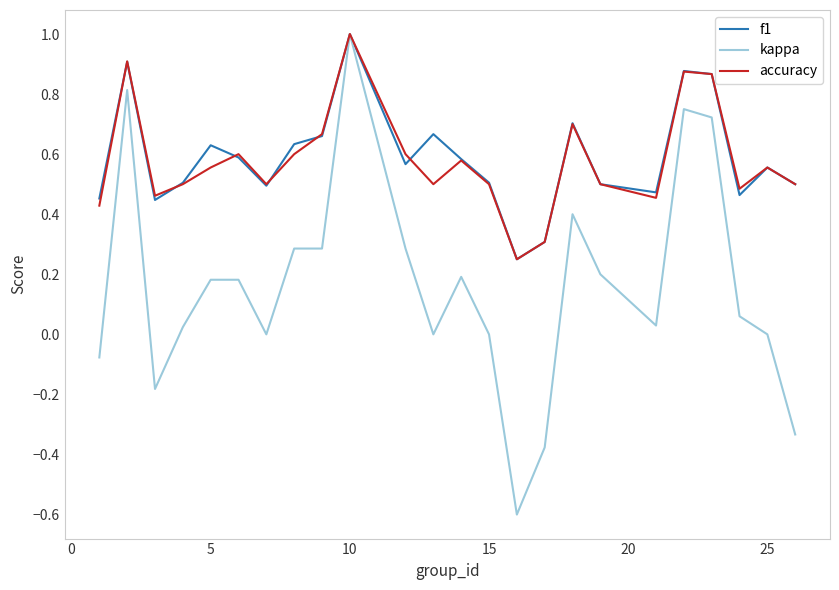

What is the greatest value displayed?

1.0